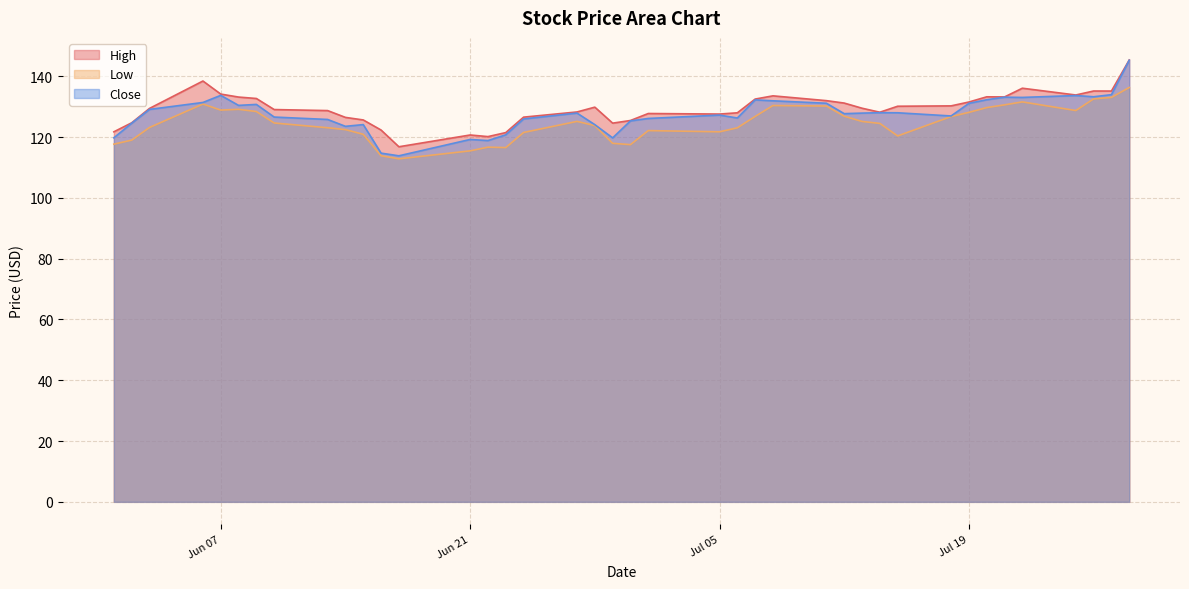

What is the sum of all Low values?

4978.7